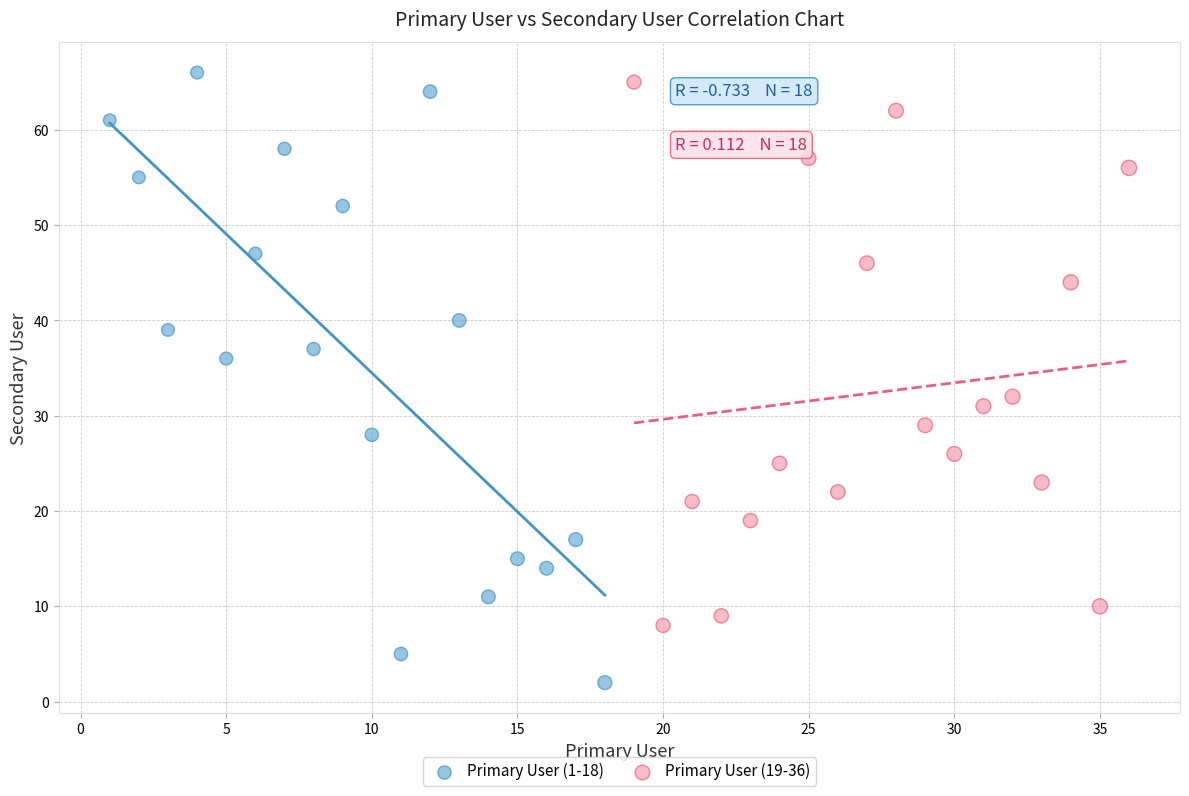

Which series has the largest Y range (max minus min)?

Primary User (1-18)